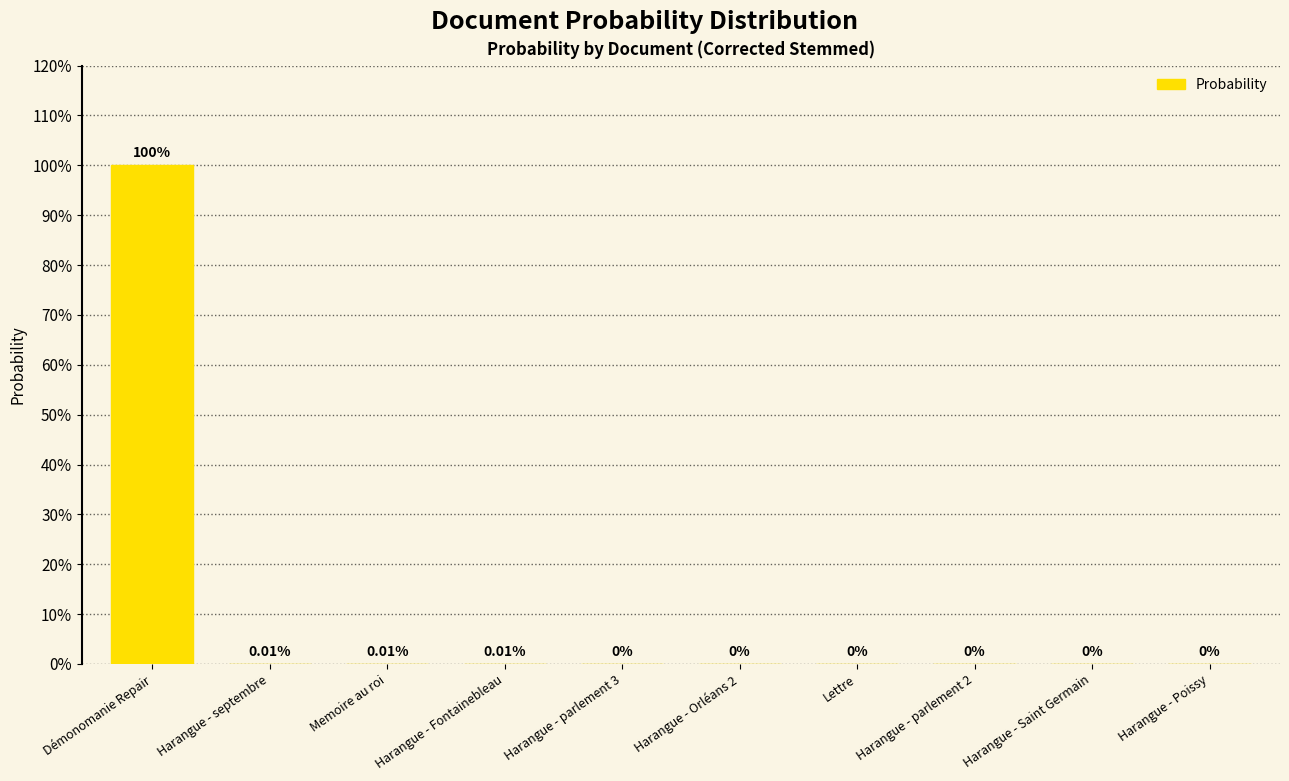

Are the bars horizontal?

No